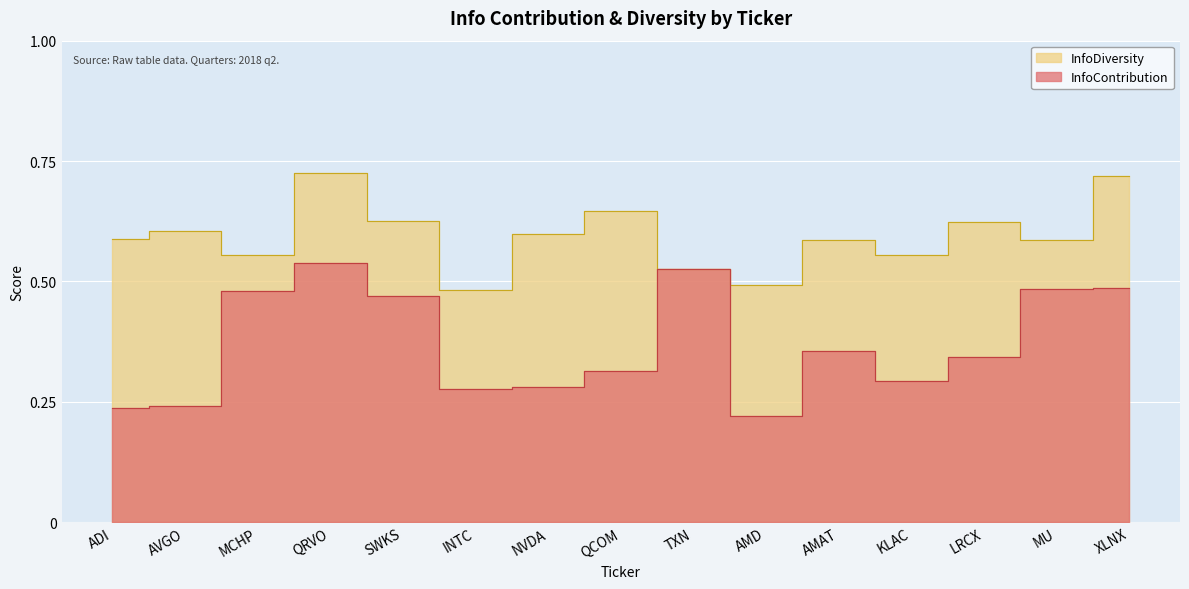

What is the total value across all series at SWKS?

1.1